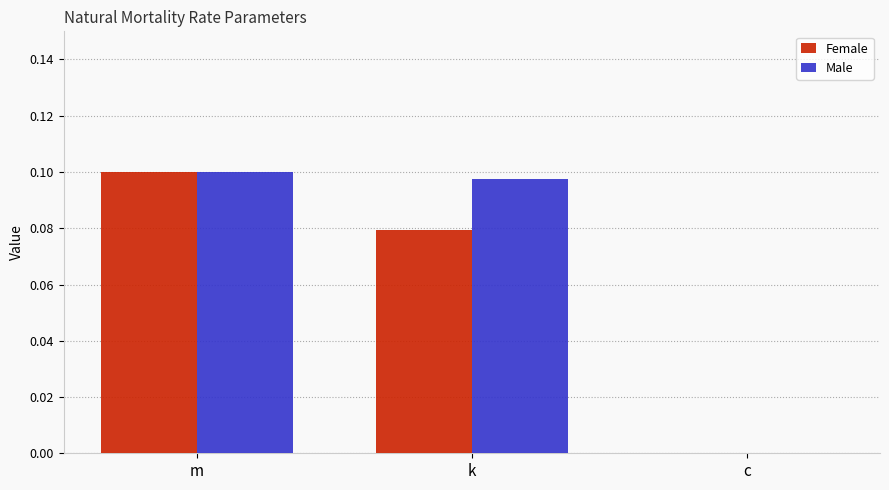

The value of Male at c is 0.1. True or false?

False